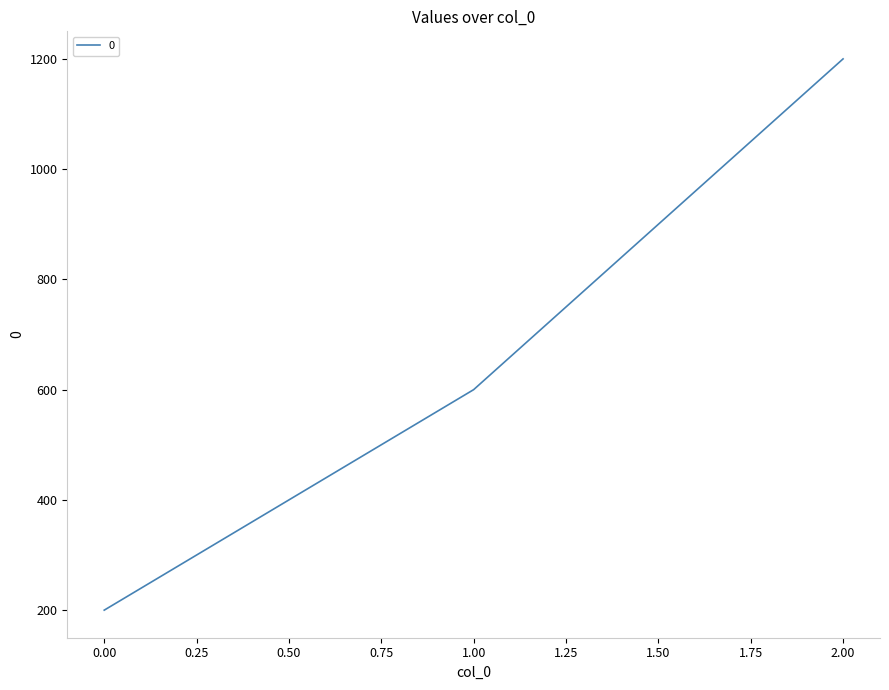

What is the minimum value shown in the chart?

200